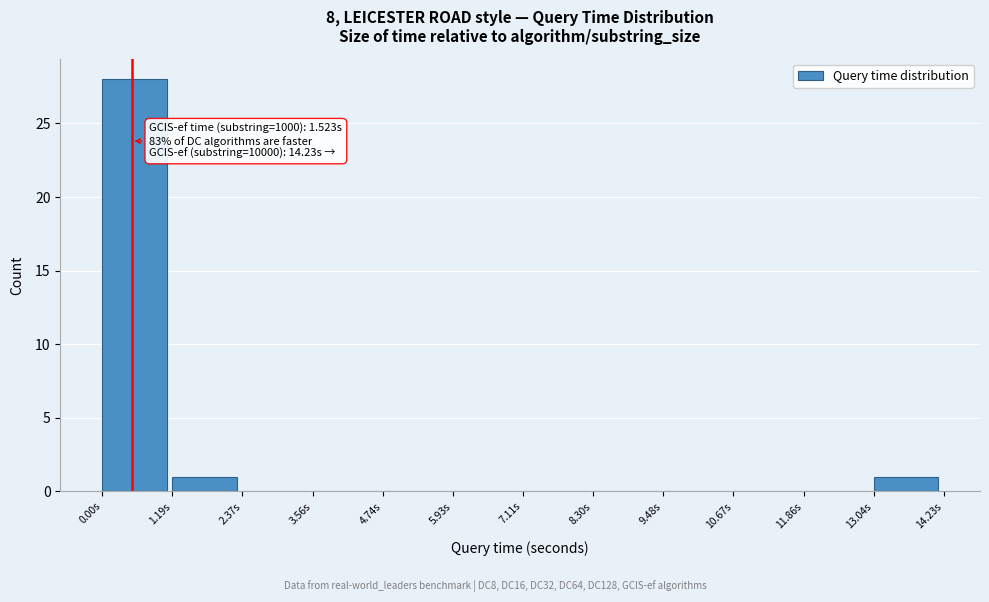

Which range on the x-axis has the tallest bar?

0.0 to 1.2